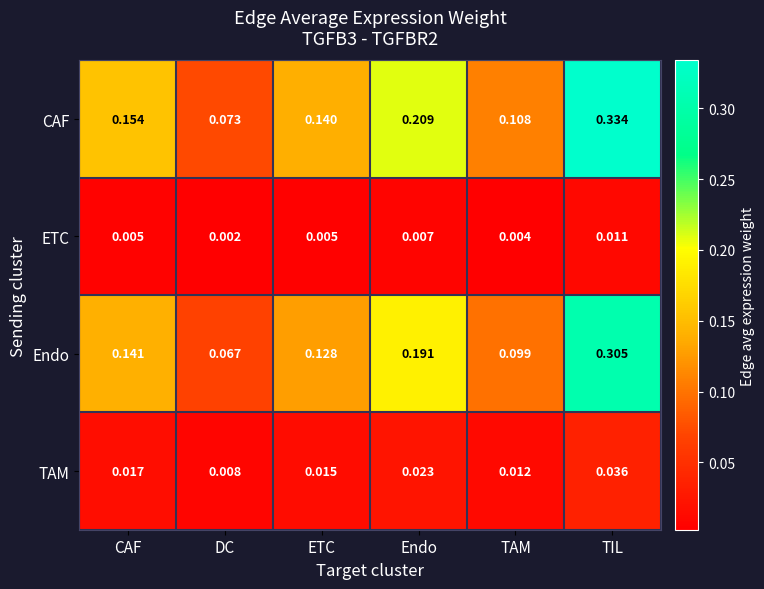

At which category does the chart reach its peak across all series?

TIL